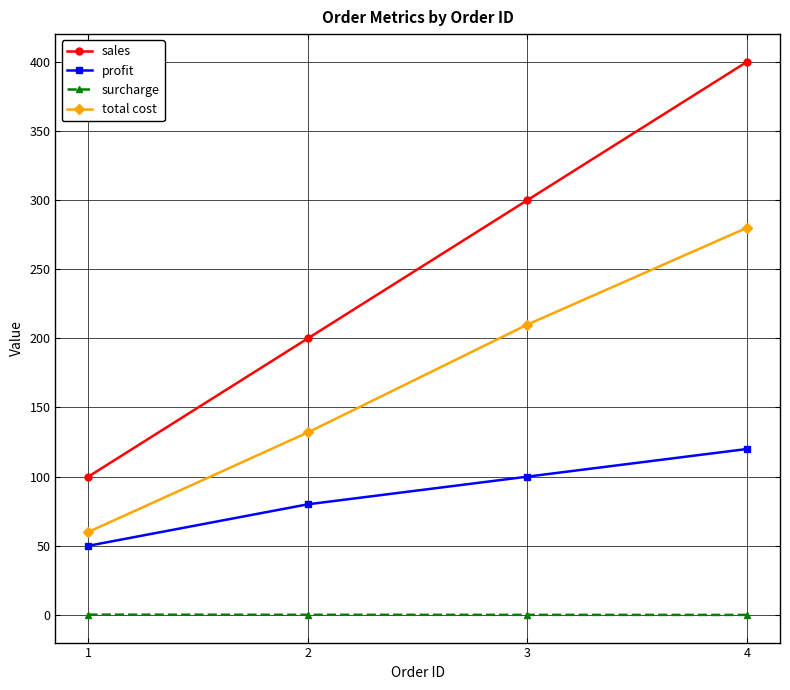

At 1, list the series in order from largest to smallest.

sales, total cost, profit, surcharge